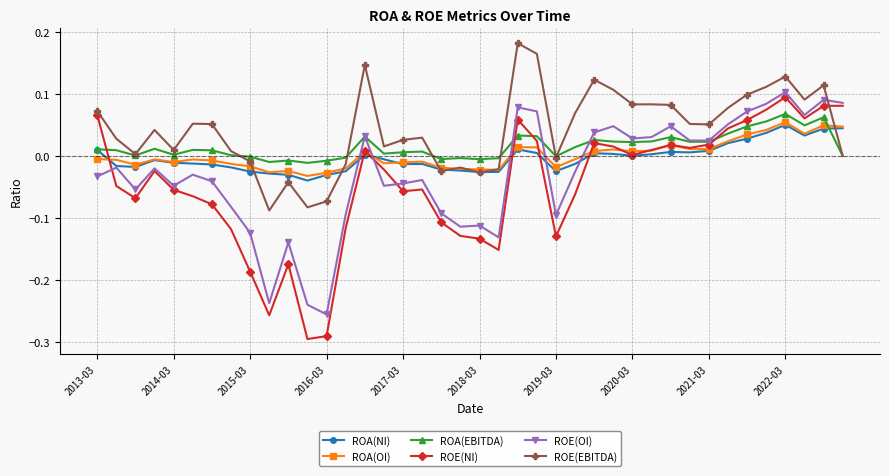

Which series has the largest total across all categories?

ROE(EBITDA)